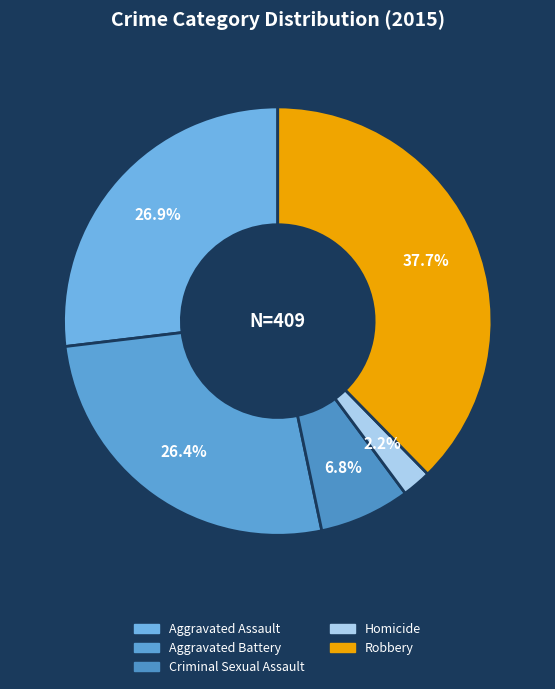

Combined, do Aggravated Assault and Robbery account for over 50%?

Yes